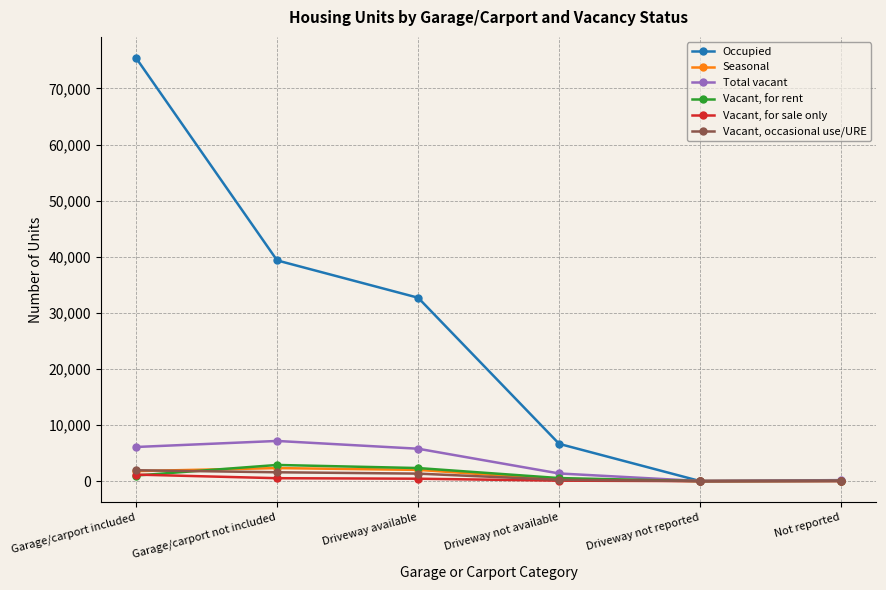

What is the average value of the Seasonal series?

1081